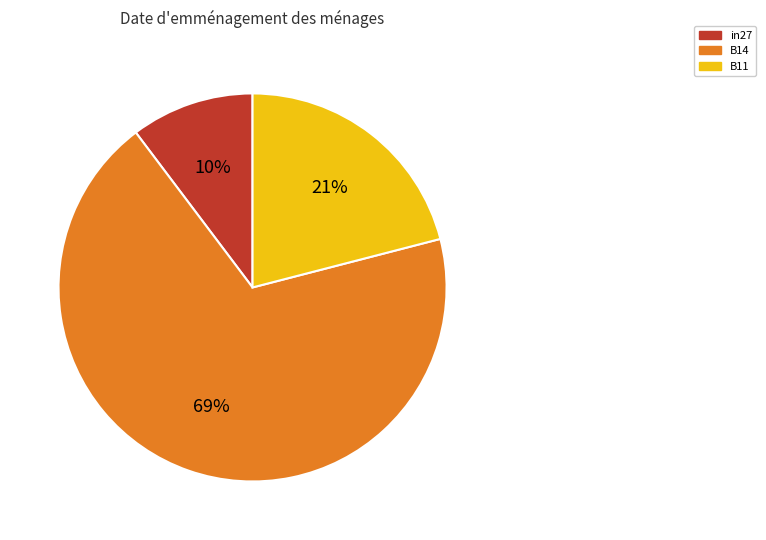

How many slices are in this pie chart?

3